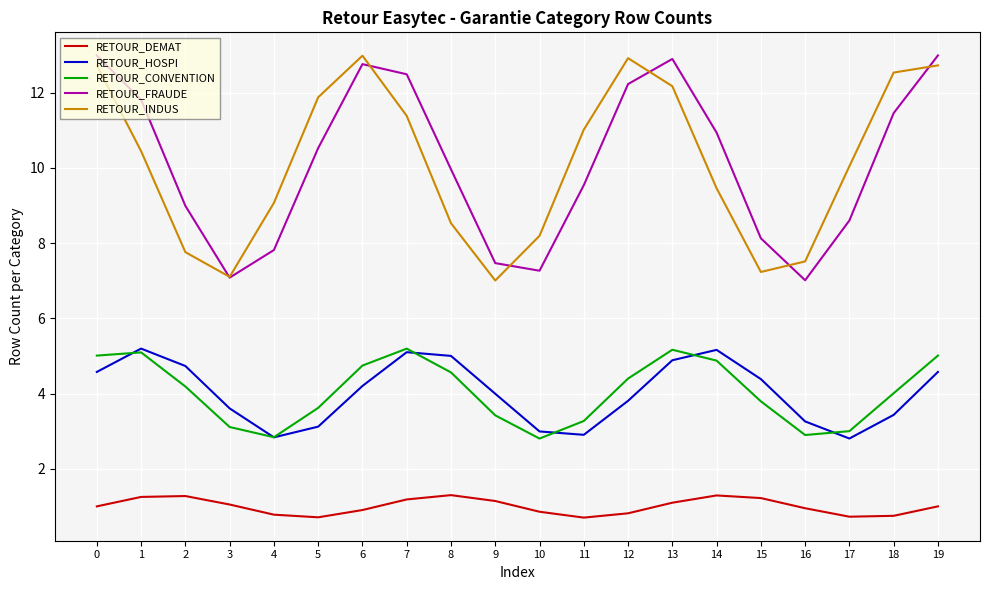

What is the smallest value displayed?

0.7